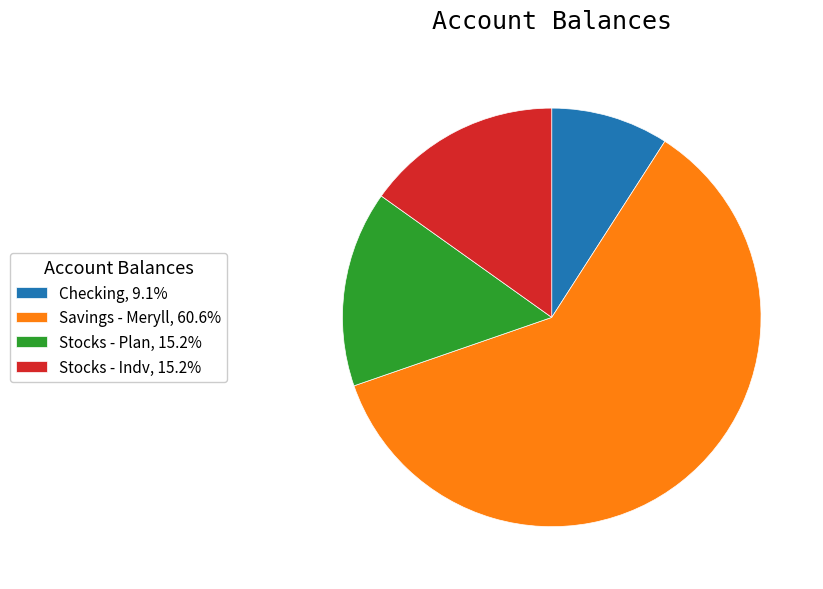

Do Stocks - Plan, 15.2% and Stocks - Indv, 15.2% together represent more than half of the pie?

No